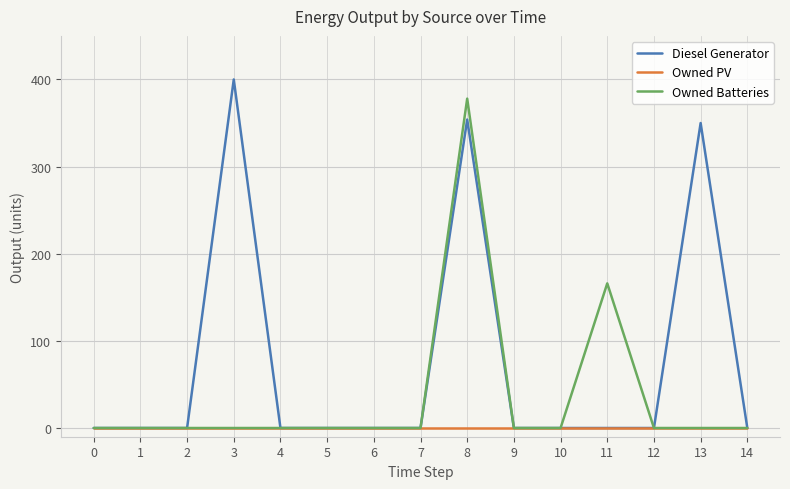

Which series has the largest range (max minus min)?

Diesel Generator